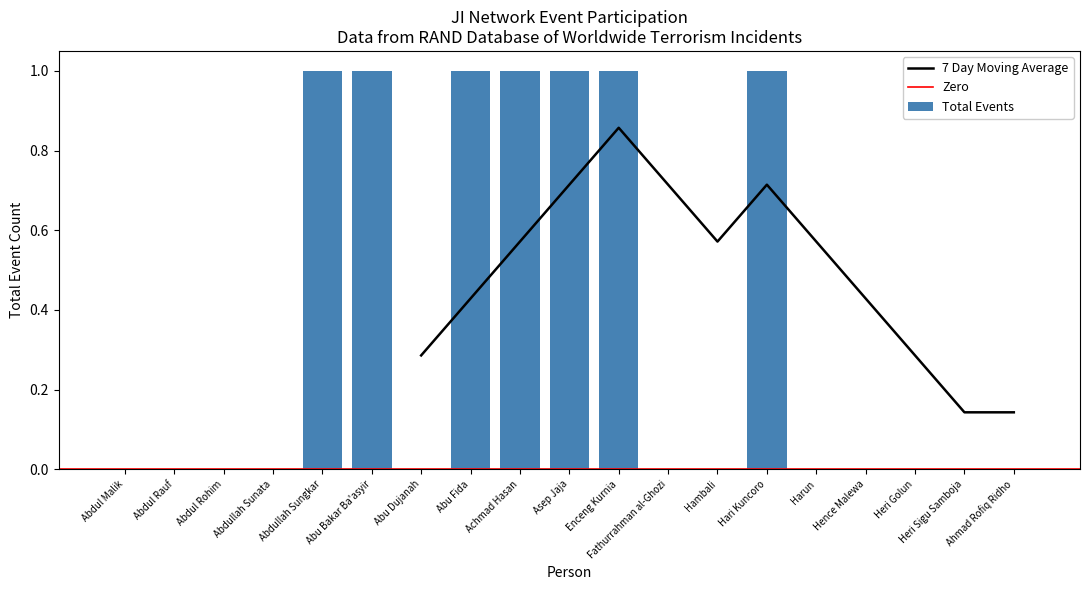

What is the label of the 18th bar from the left?

Heri Sigu Samboja